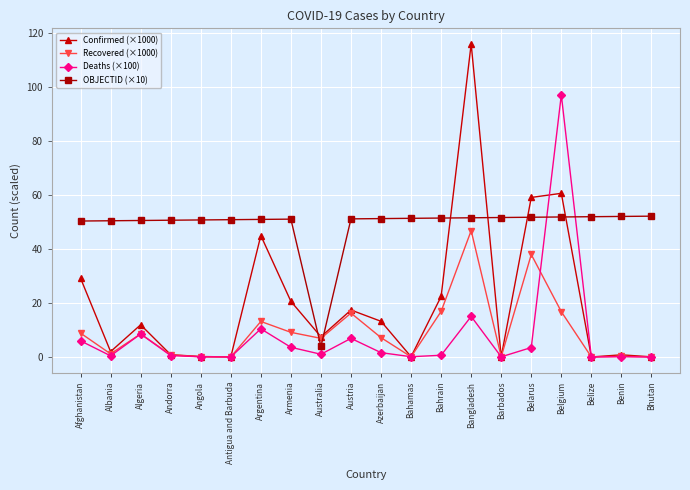

What is the label of the 5th point from the left?

Angola